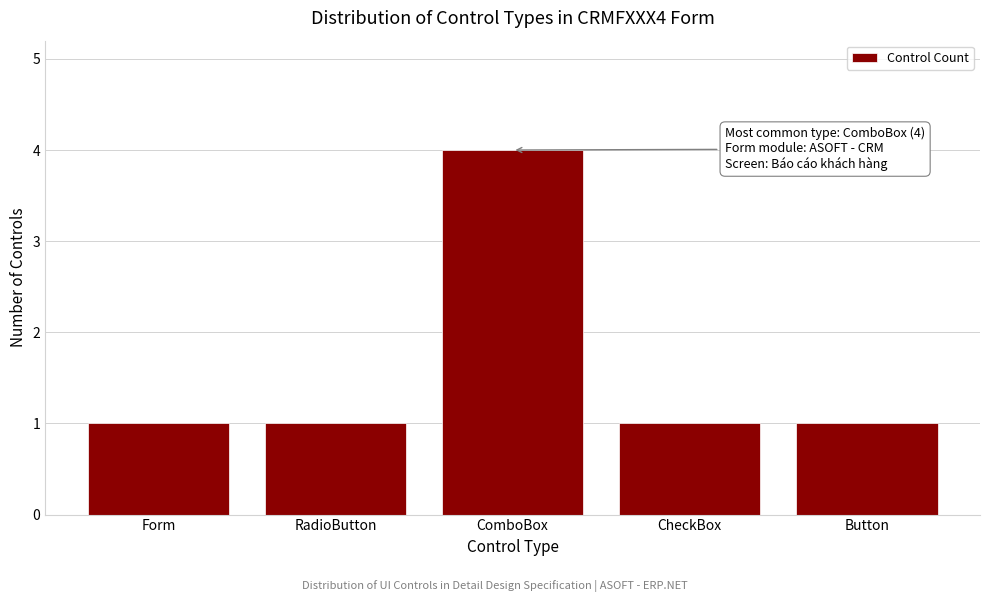

Reading right to left, extract all data points from this chart.

Button=1	CheckBox=1	ComboBox=4	RadioButton=1	Form=1